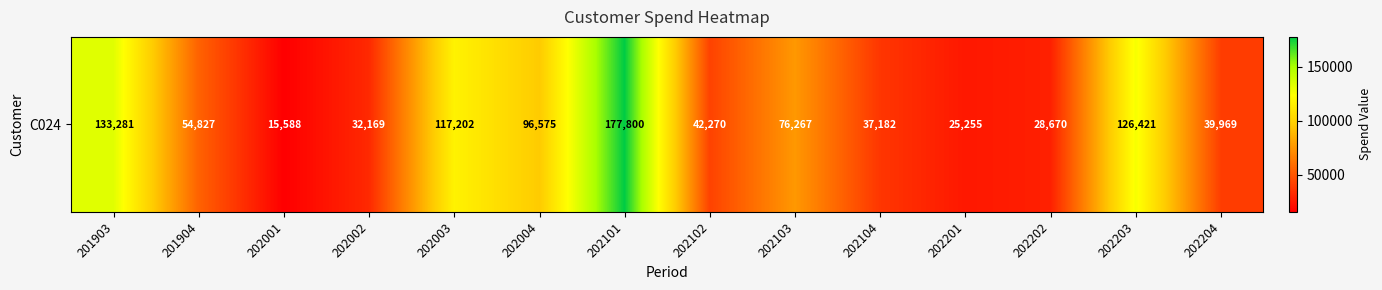

What is the difference between the values at 201903 and 202103?

57014